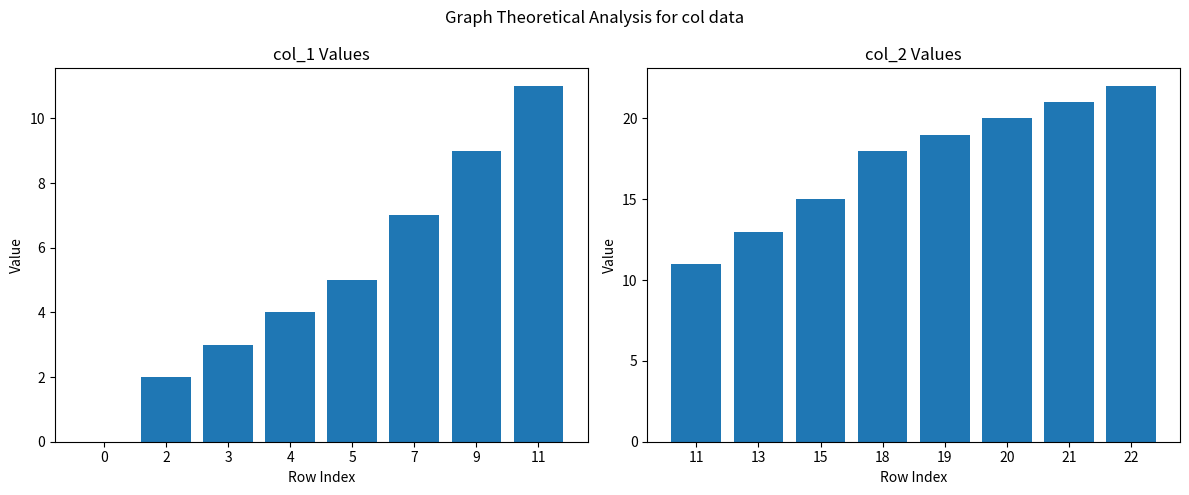

True or false: the data shows 22 at 22.

True